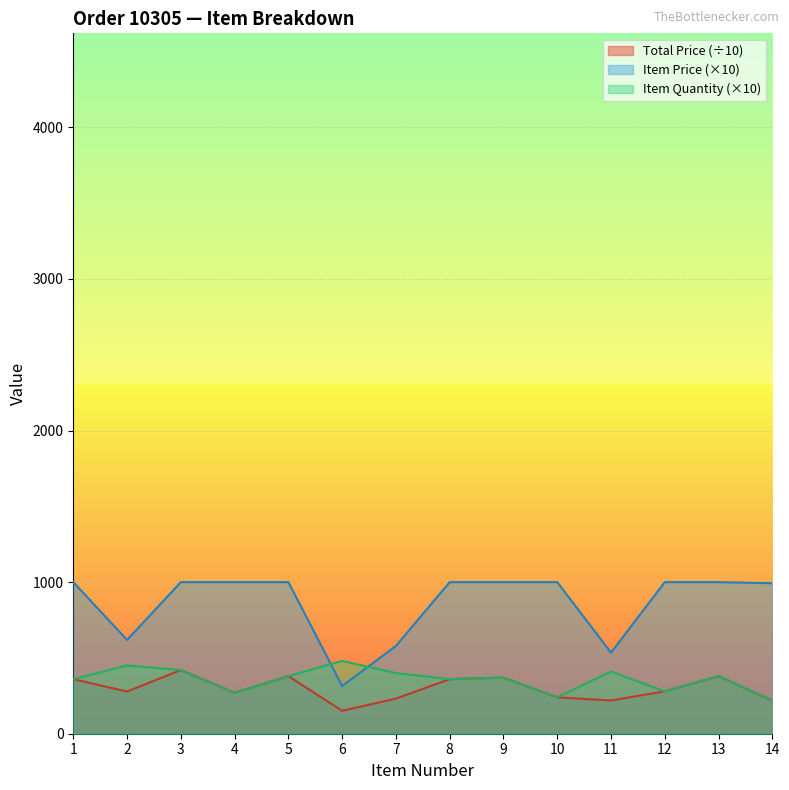

Which series has the widest spread of values?

Item Price (×10)